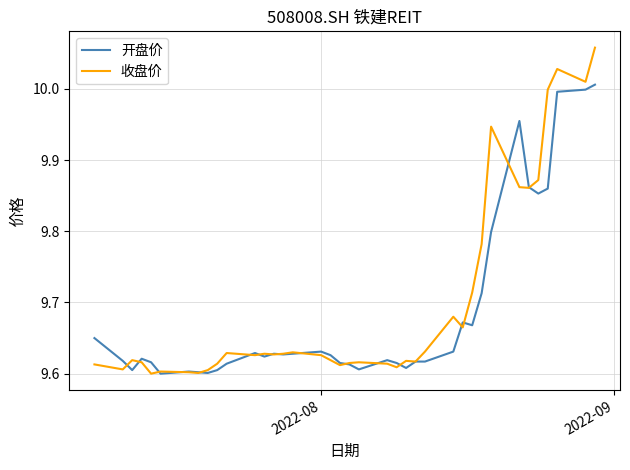

Count the number of data series in this chart.

2